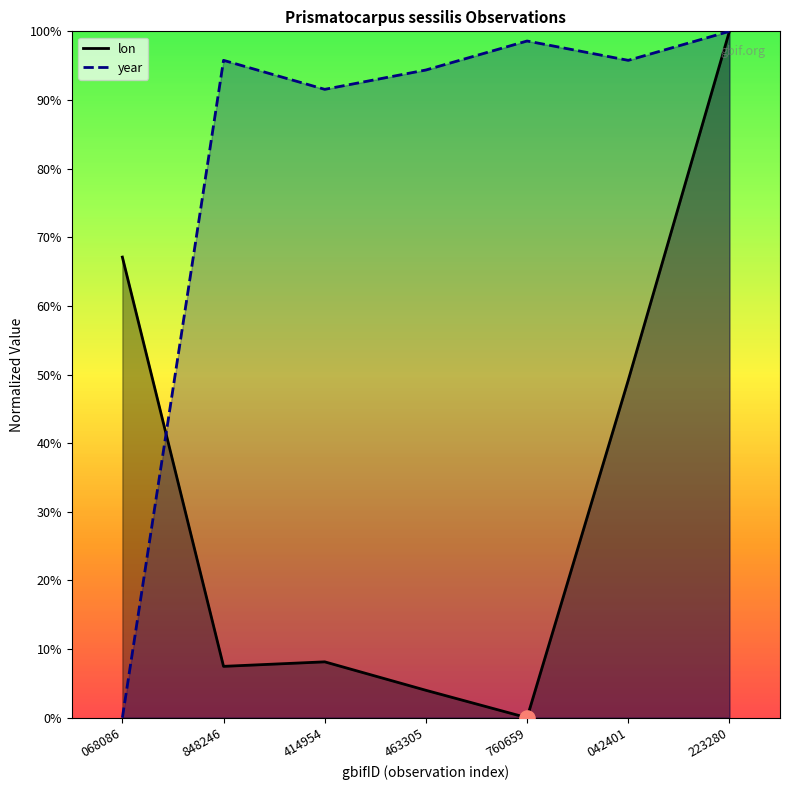

Which series reaches the minimum Y coordinate?

lon